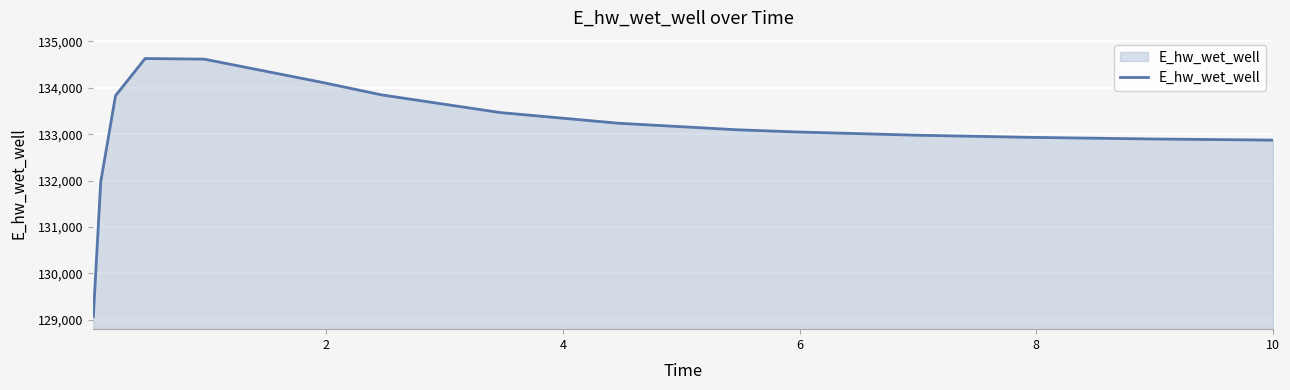

What is the difference between the maximum and minimum values?

5560.0